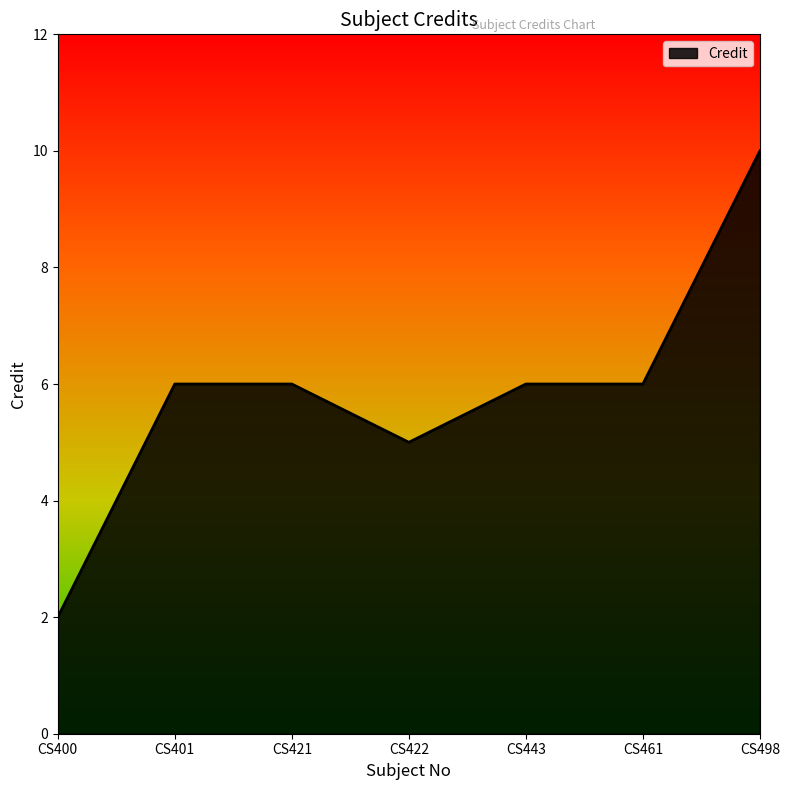

What is the approximate value at CS401?

6